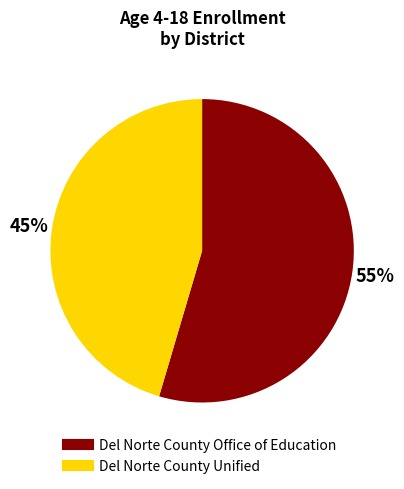

Is it true that Del Norte County Office of Education is 55% of the pie?

True